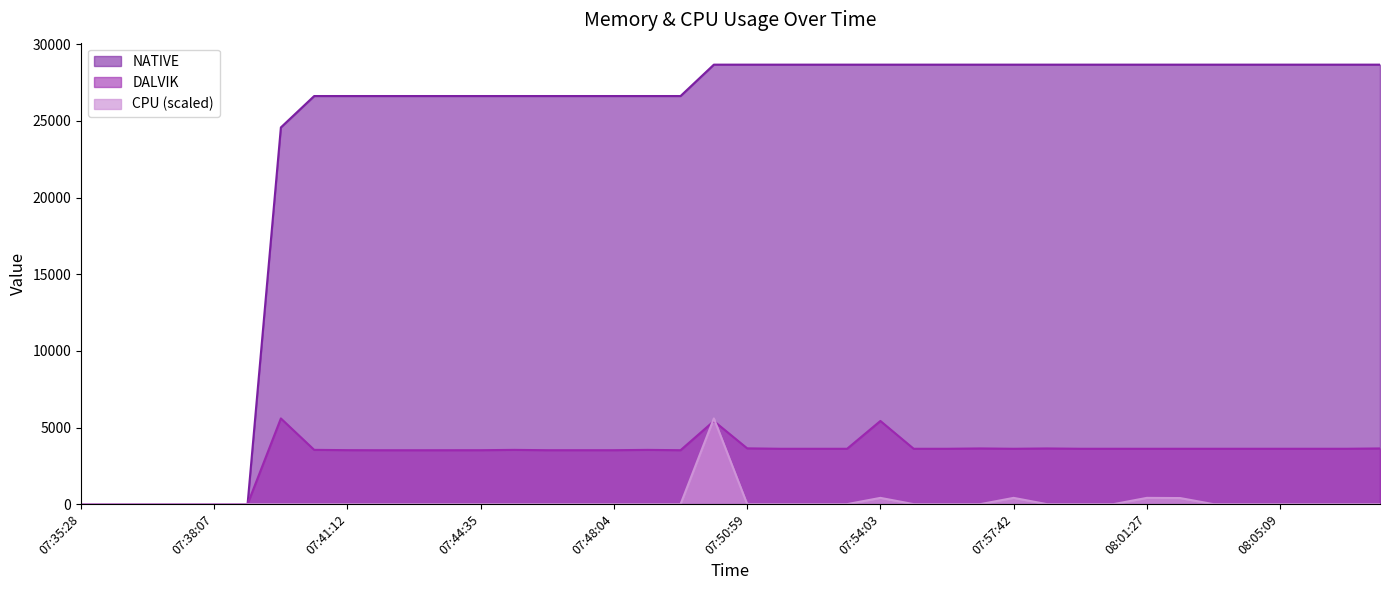

How many interior local peaks does the DALVIK series have?

7